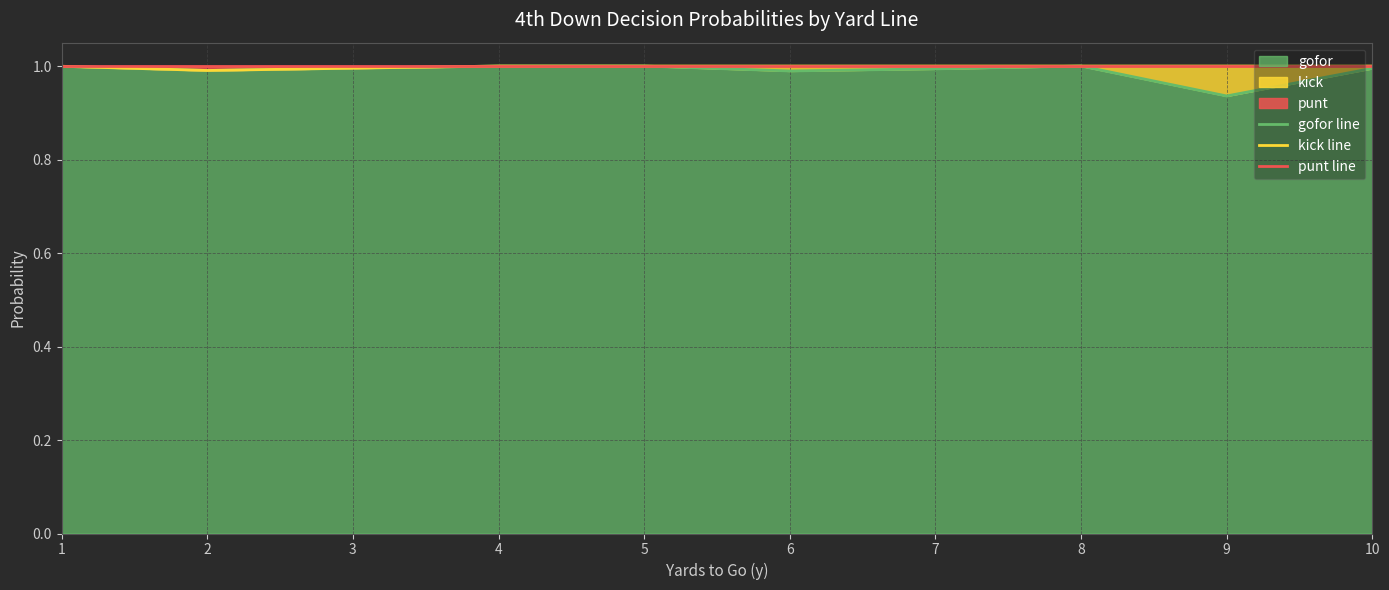

At how many categories does at least one series exceed 0?

10